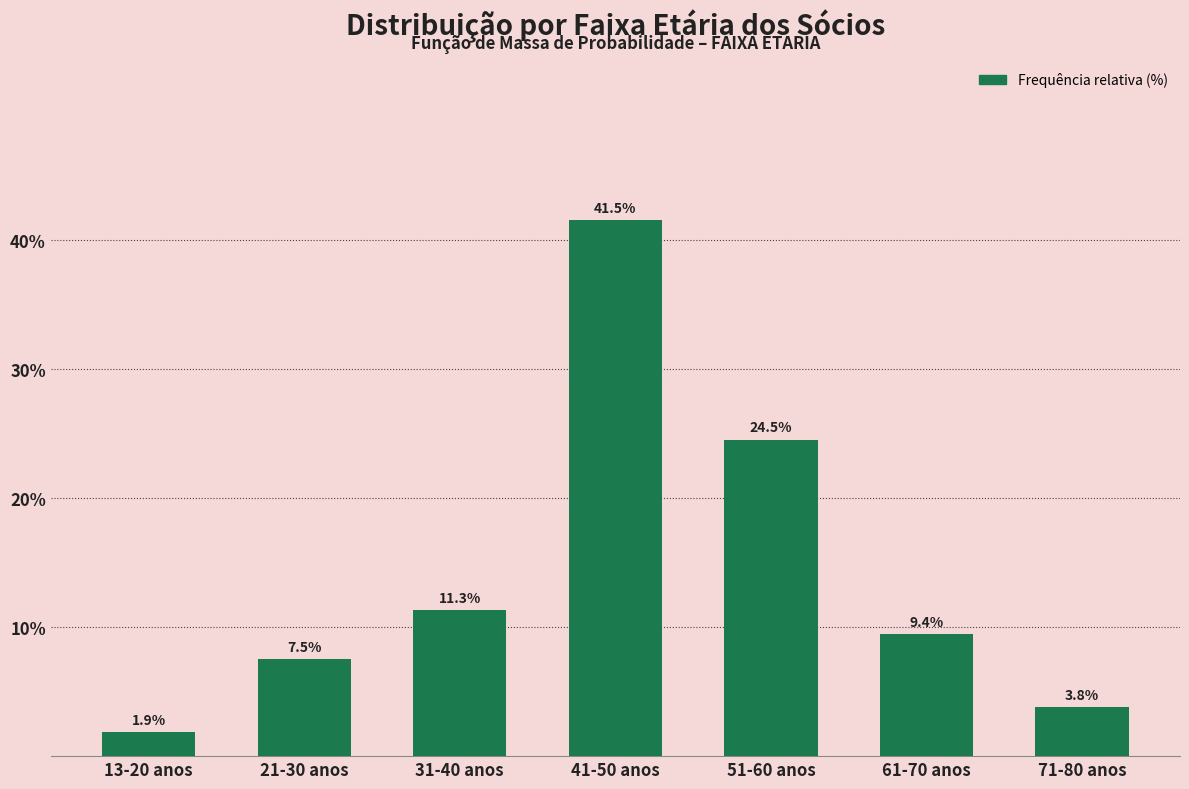

Reading left to right, extract all data points from this chart.

13-20 anos=1.9	21-30 anos=7.5	31-40 anos=11.3	41-50 anos=41.5	51-60 anos=24.5	61-70 anos=9.4	71-80 anos=3.8